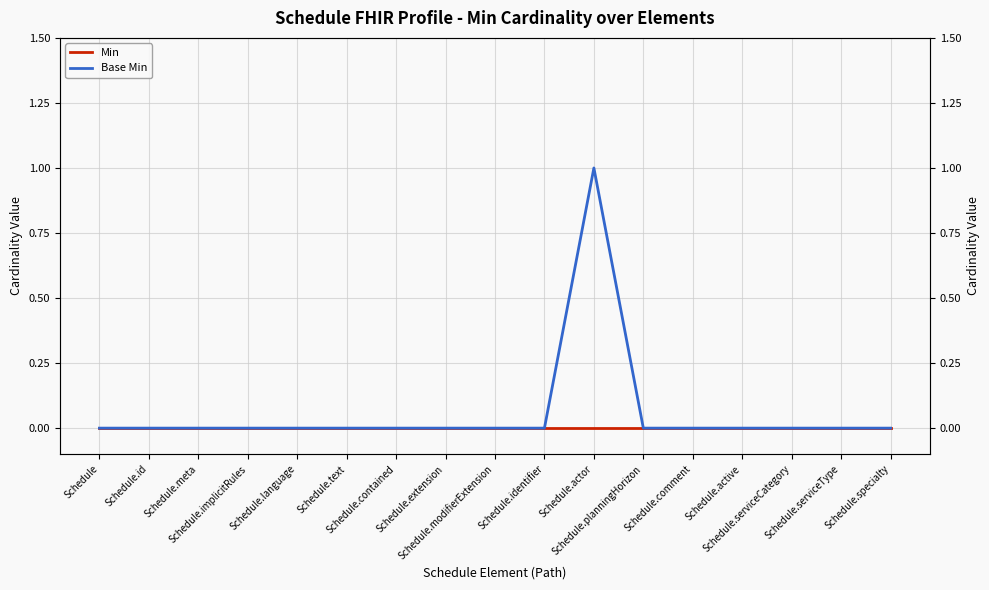

Reading left to right, what are all the values shown in this chart?

Min: Schedule=0	Schedule.id=0	Schedule.meta=0	Schedule.implicitRules=0	Schedule.language=0	Schedule.text=0	Schedule.contained=0	Schedule.extension=0	Schedule.modifierExtension=0	Schedule.identifier=0	Schedule.actor=0	Schedule.planningHorizon=0	Schedule.comment=0	Schedule.active=0	Schedule.serviceCategory=0	Schedule.serviceType=0	Schedule.specialty=0
Base Min: Schedule=0	Schedule.id=0	Schedule.meta=0	Schedule.implicitRules=0	Schedule.language=0	Schedule.text=0	Schedule.contained=0	Schedule.extension=0	Schedule.modifierExtension=0	Schedule.identifier=0	Schedule.actor=1	Schedule.planningHorizon=0	Schedule.comment=0	Schedule.active=0	Schedule.serviceCategory=0	Schedule.serviceType=0	Schedule.specialty=0